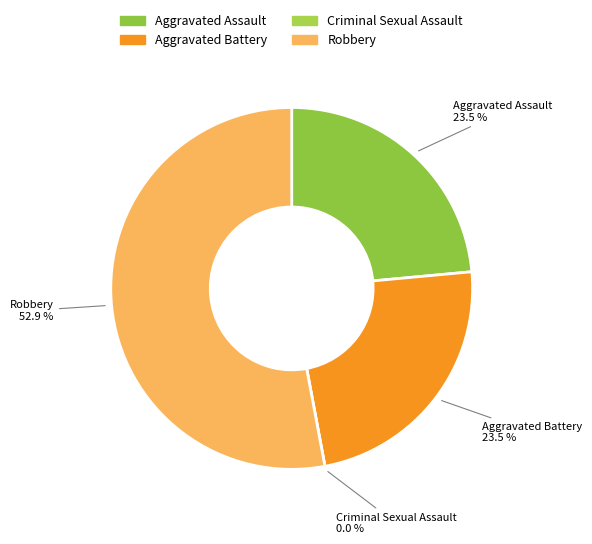

Is the sum of Robbery and Aggravated Battery greater than half?

Yes